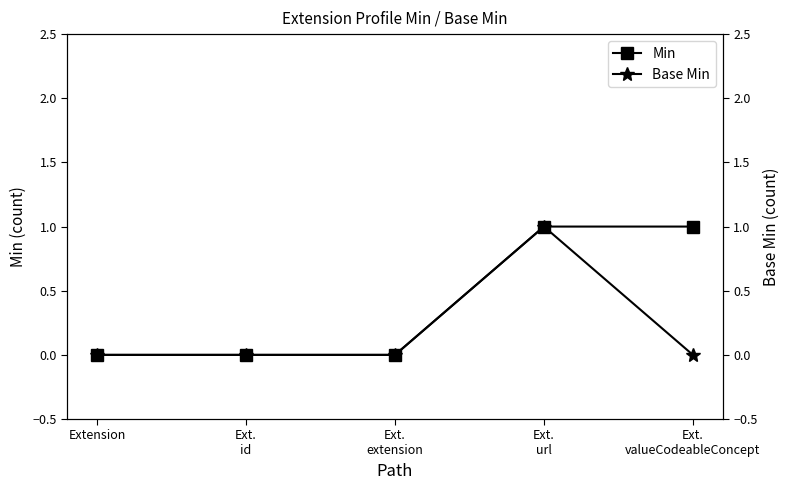

What is the maximum value for Base Min?

1